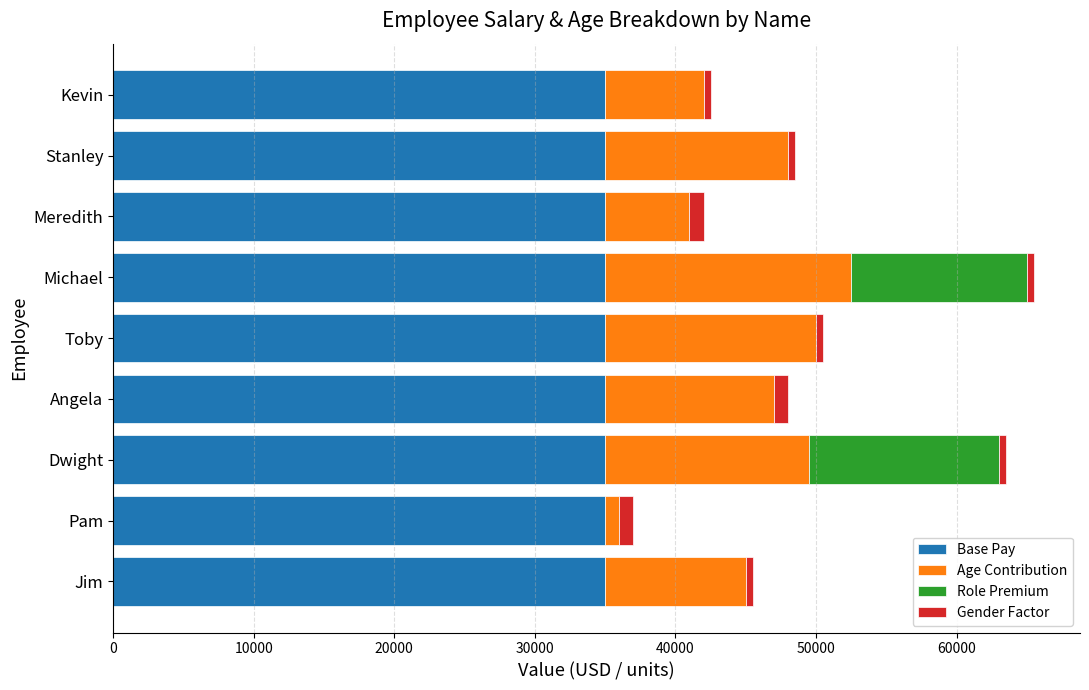

Is it true that Base Pay equals 35000 at Dwight?

True